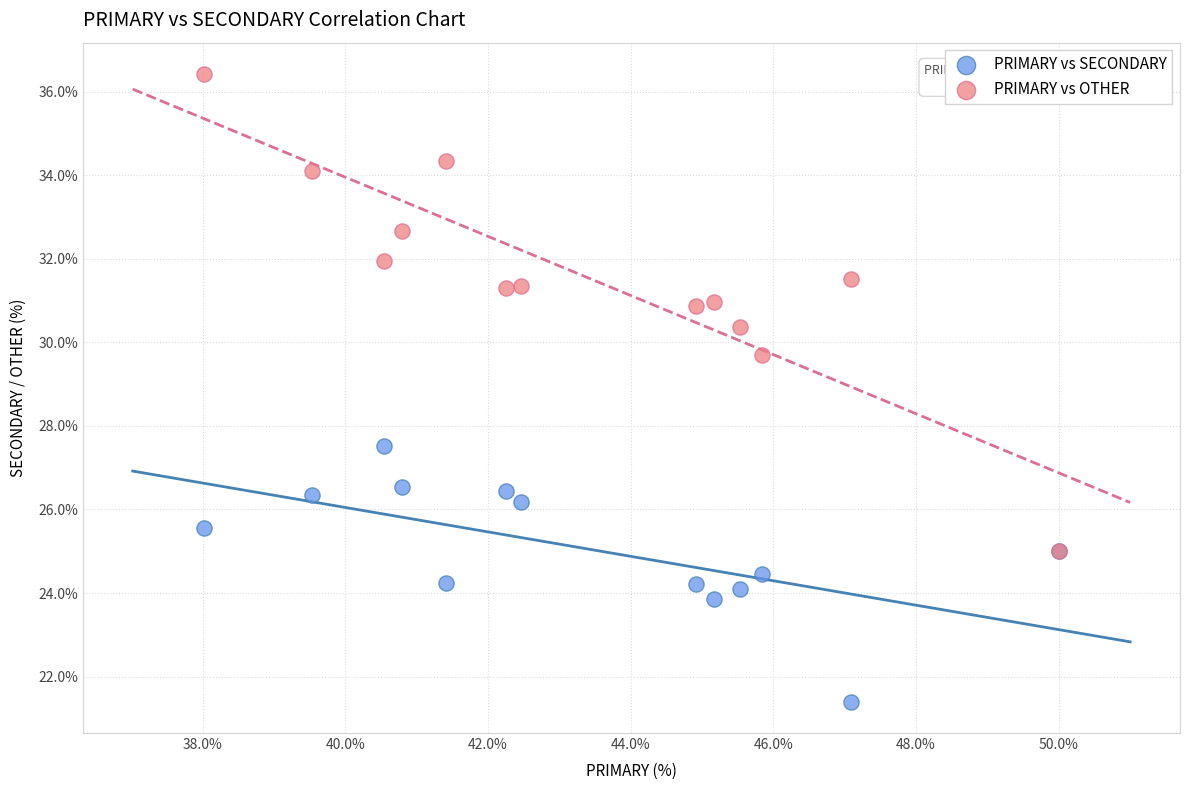

Across all series, what Y value is closest to 28?

27.5